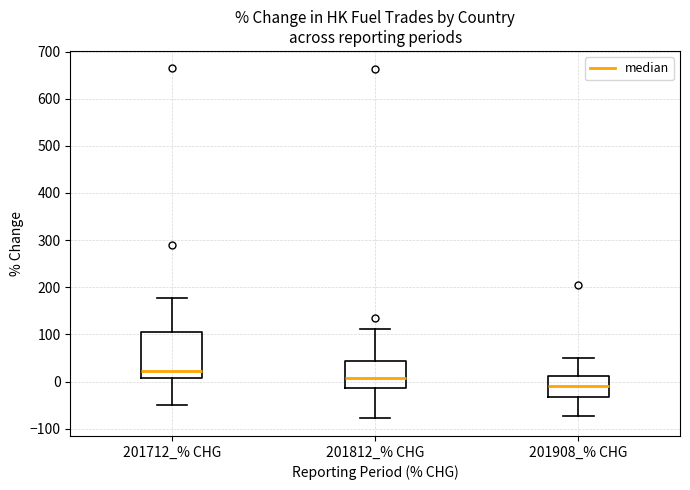

Which box's median line is the highest?

201712_% CHG